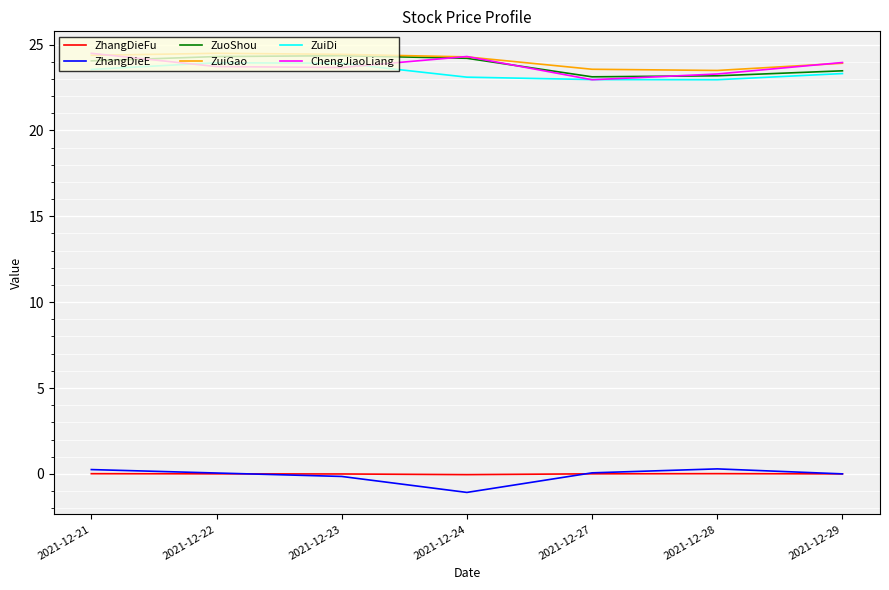

Is this an area chart (filled region under the line)?

No